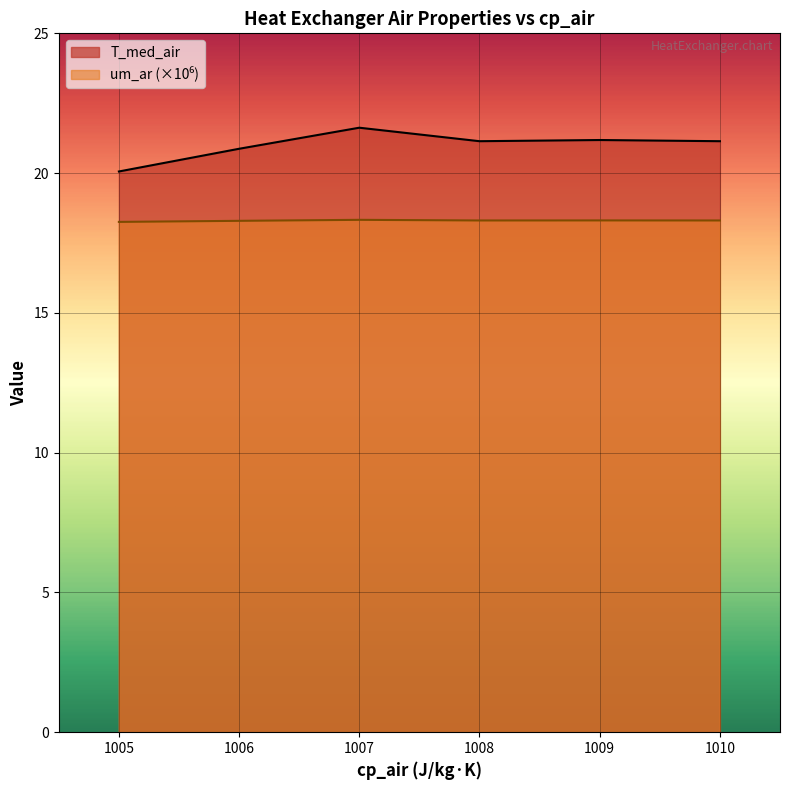

At 1009, list the series in order from largest to smallest.

T_med_air, um_ar